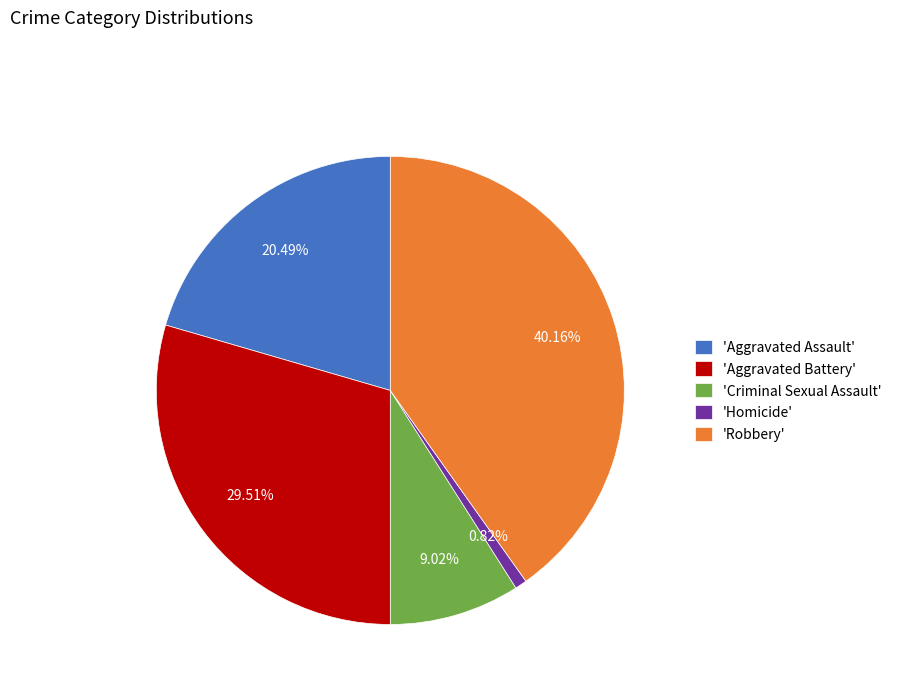

Is there any slice that represents more than half of the pie?

No